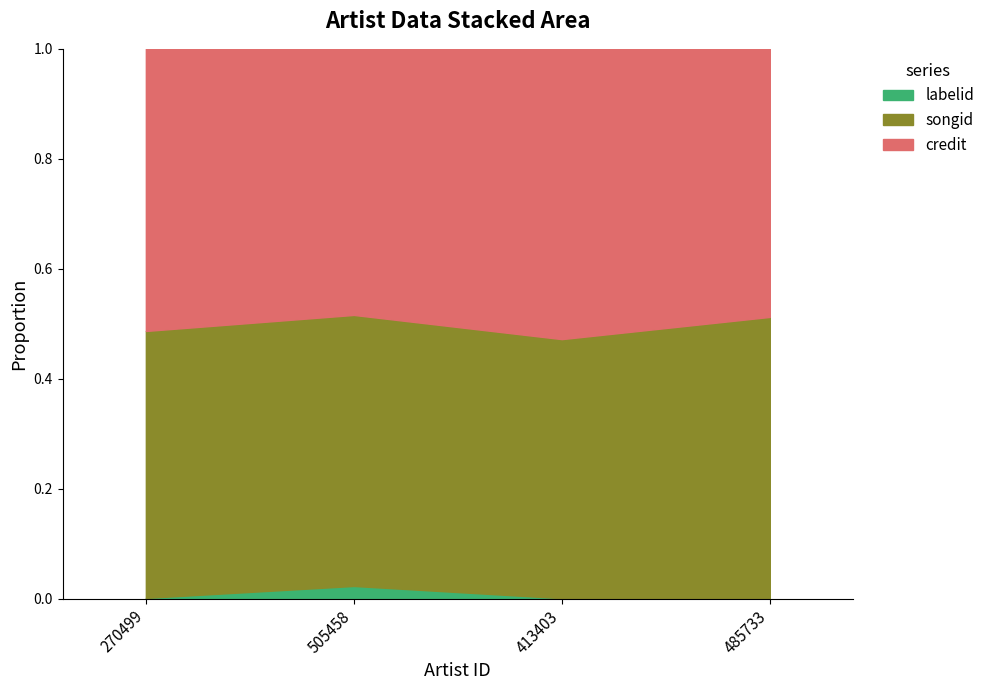

What is the sum of all songid values?

4984446